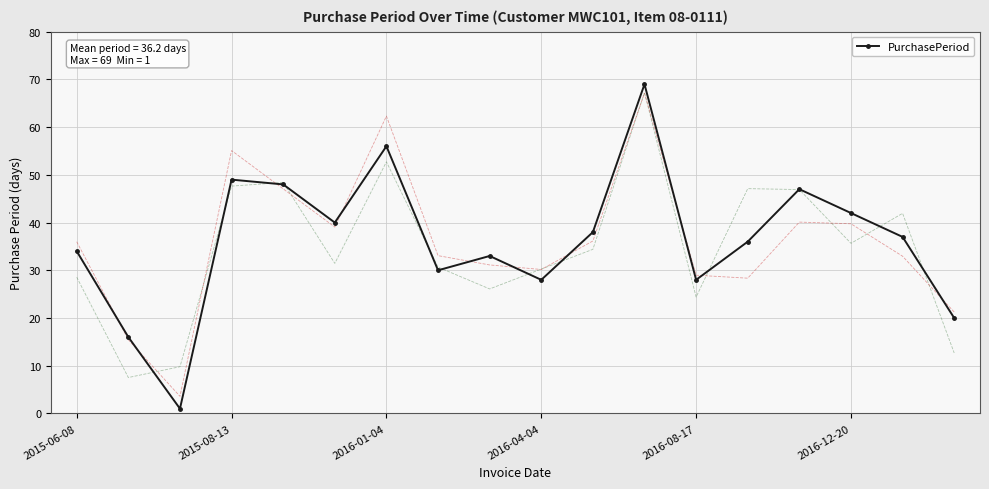

How many lines are shown in the chart?

1